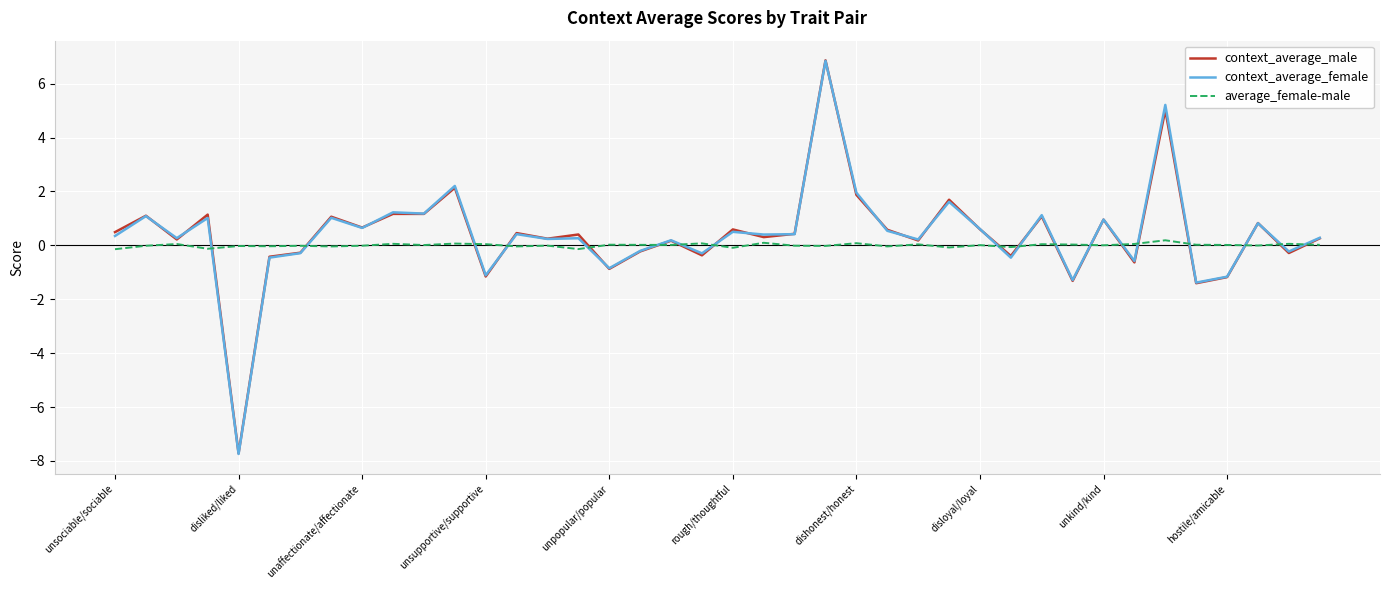

Which series has the largest range (max minus min)?

context_average_female